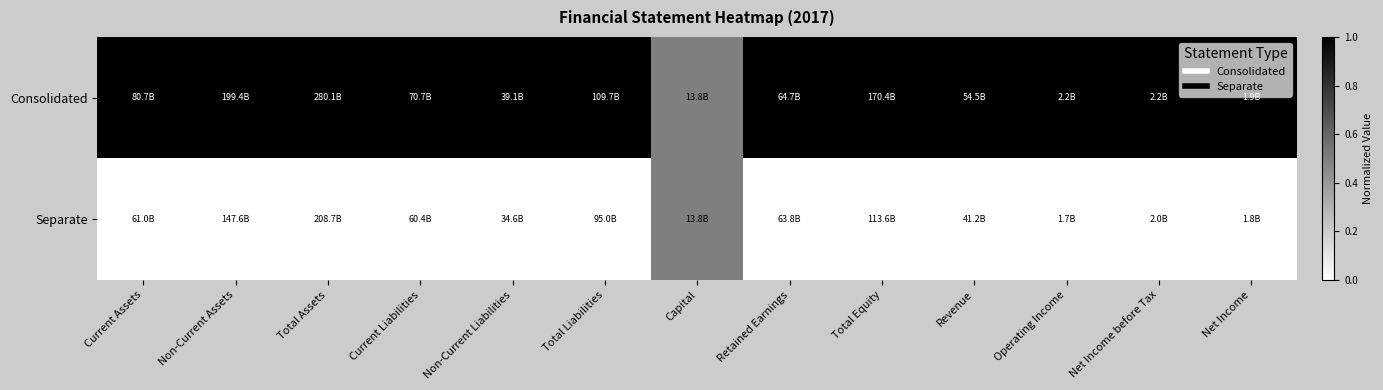

At which category is the sum across all series the highest?

Current Assets